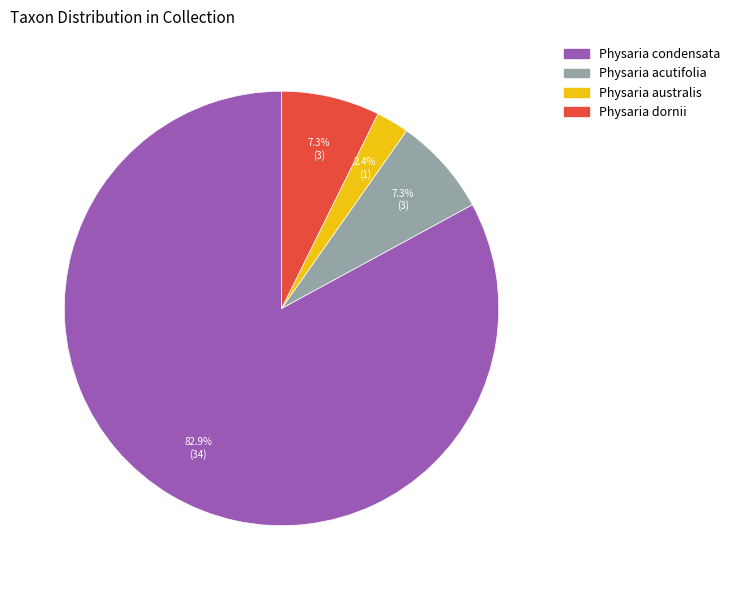

Is there a majority slice in this chart?

Yes